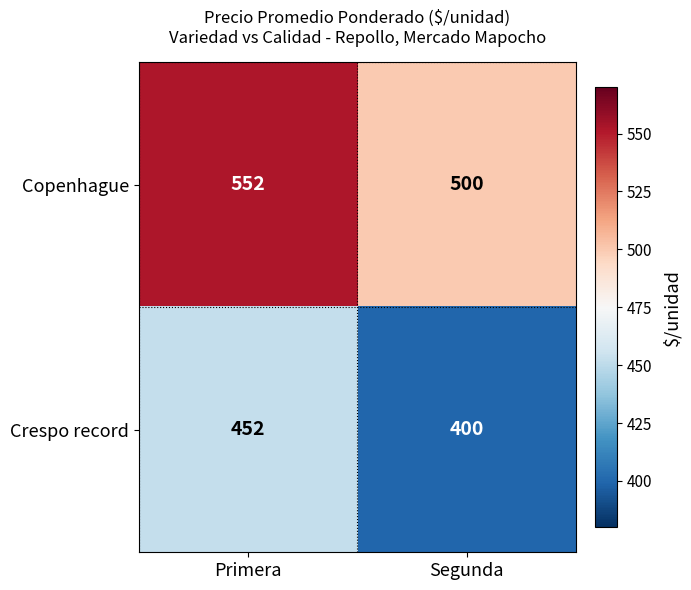

What is the spread (max minus min) of values at Segunda?

100